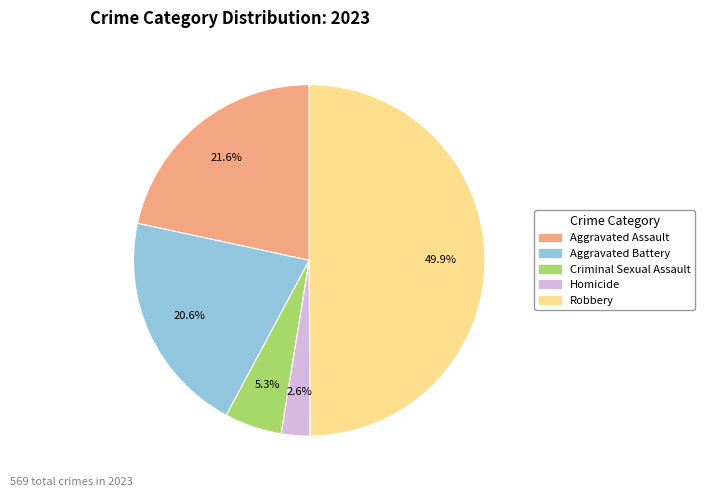

What percentage is the Aggravated Battery slice, to the nearest percent?

21%